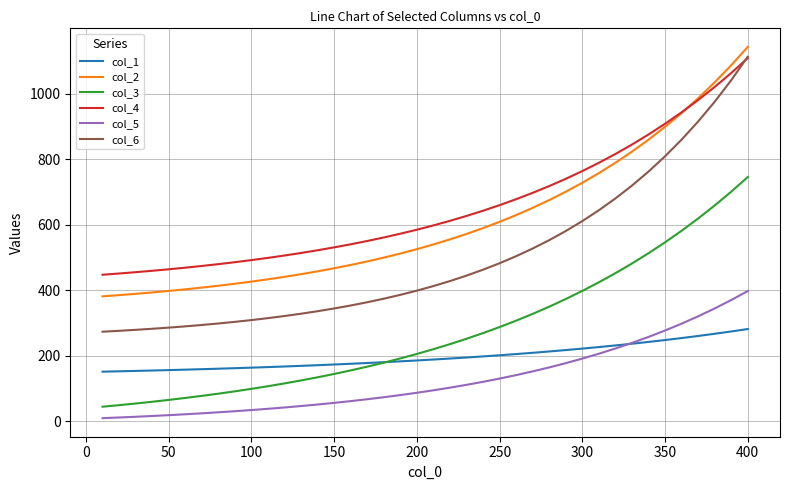

What is the maximum value shown in the chart?

1142.8